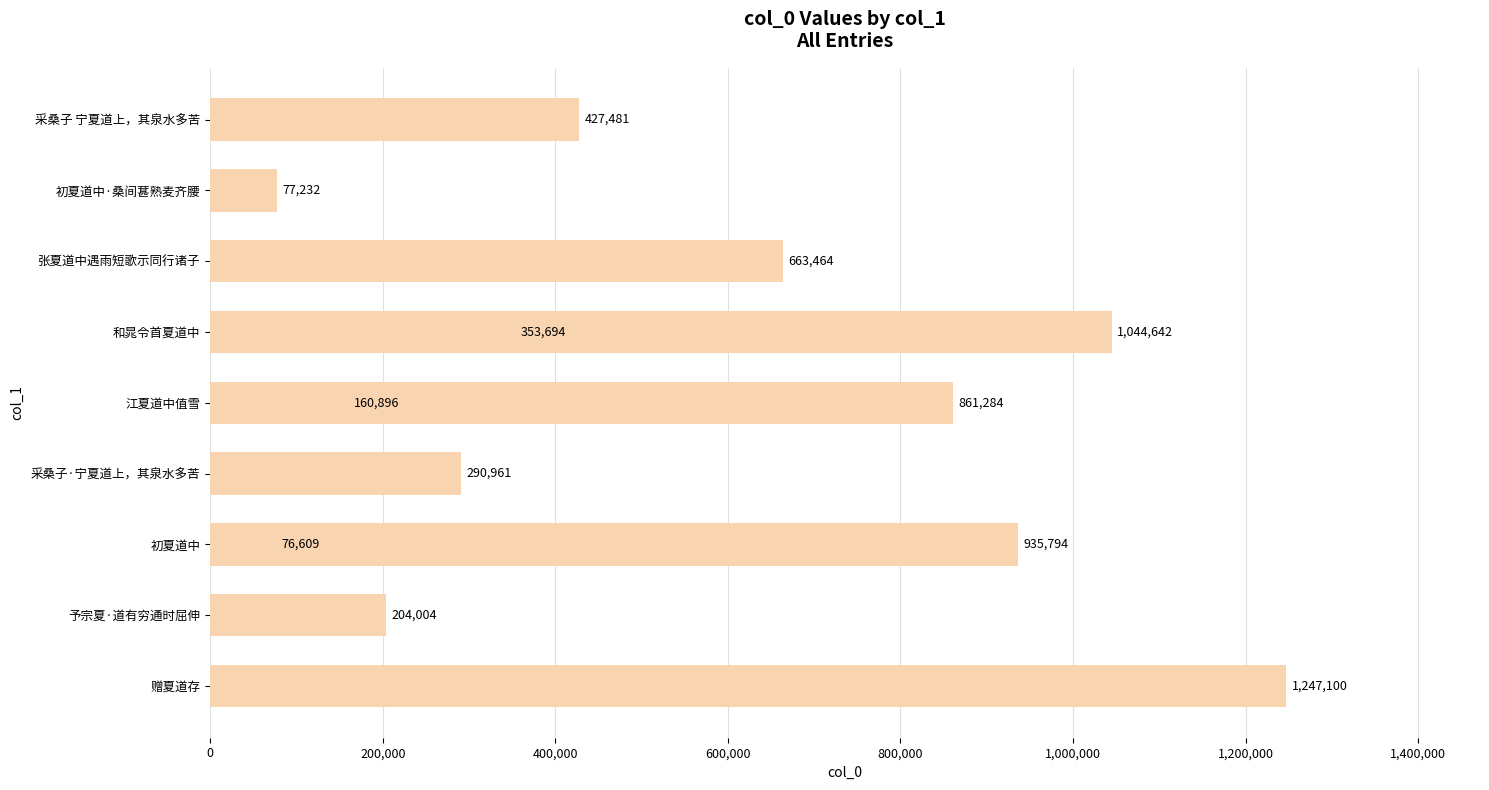

How many values are below 427481?

6